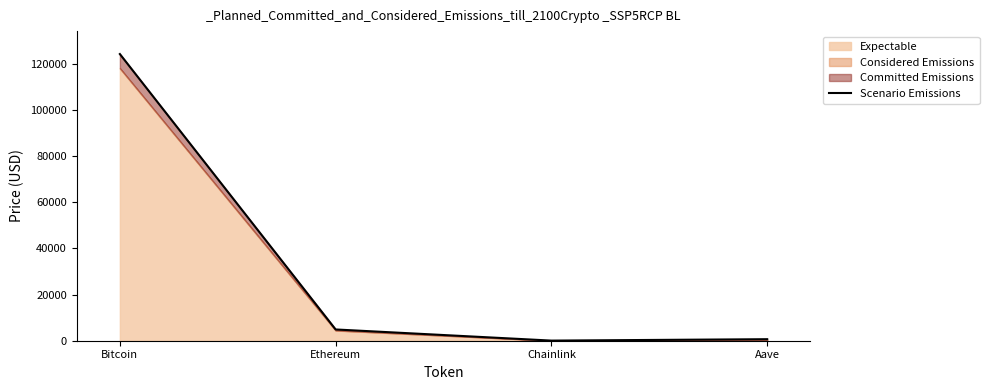

True or false: the data shows 206494.7 at Bitcoin.

False